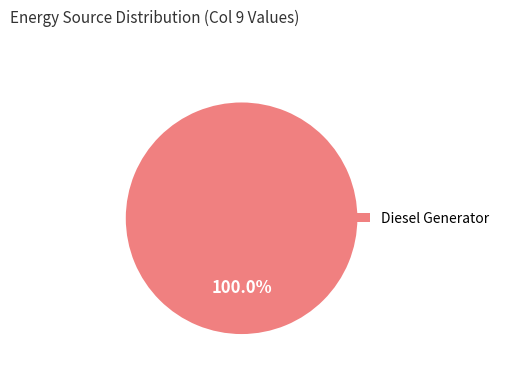

Rank the categories by value from highest to lowest.

Diesel Generator